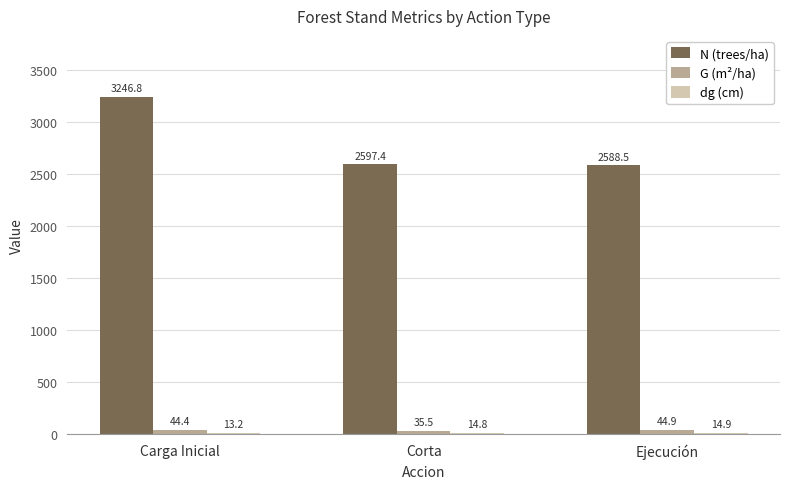

Between Corta and Ejecución, which series saw the biggest shift?

G (m²/ha)